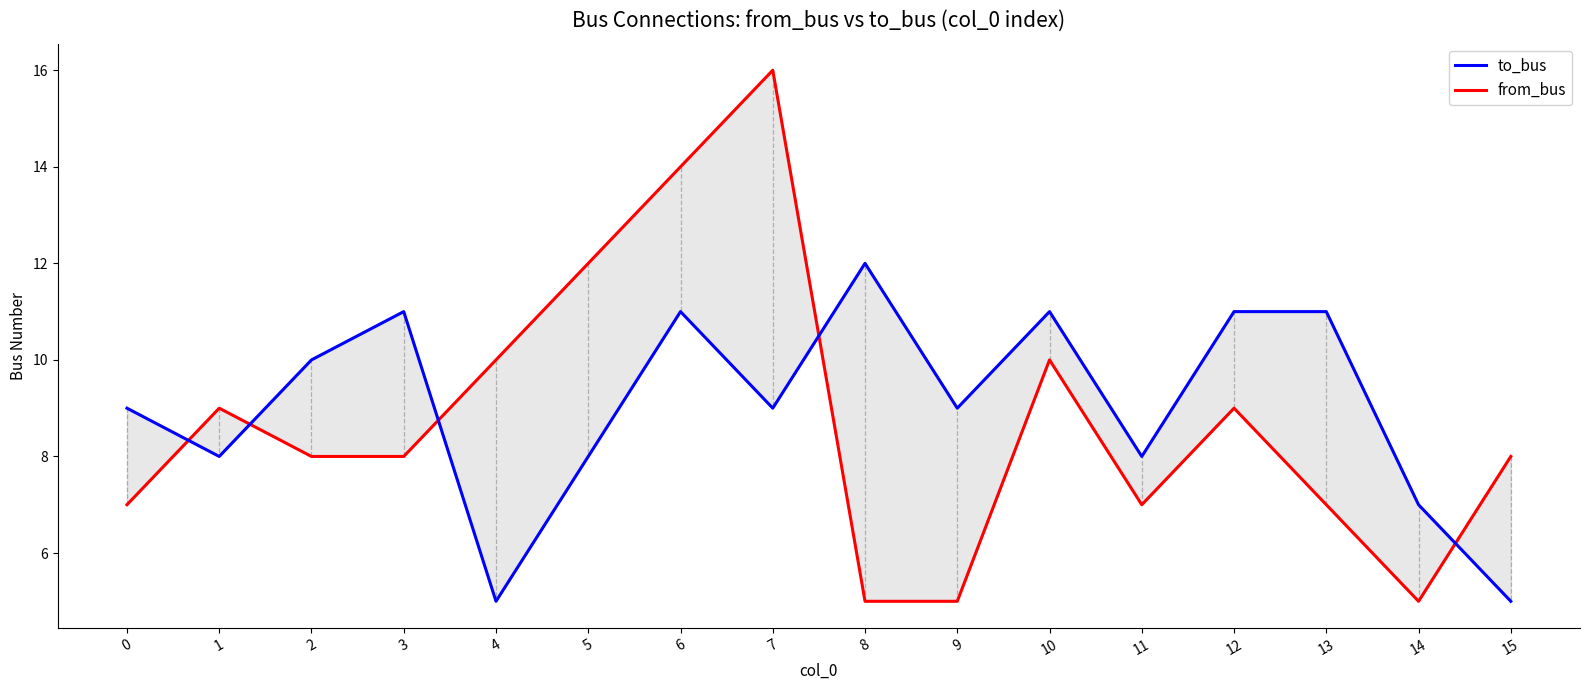

How many interior local valleys does the from_bus series have?

2